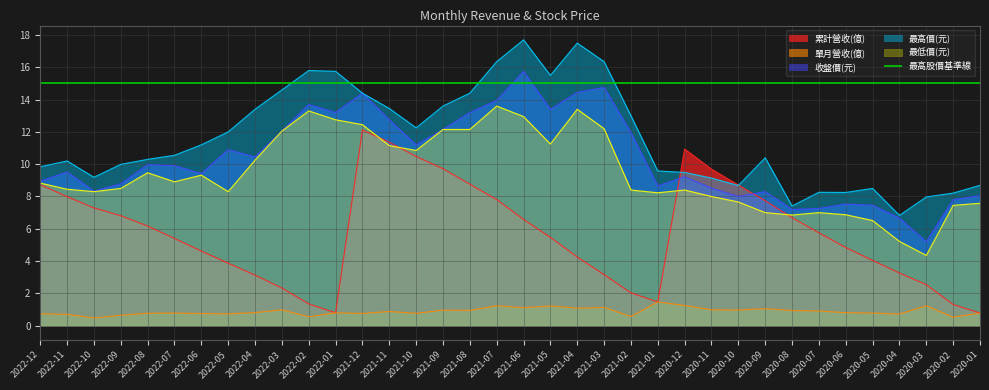

What is the spread (max minus min) of values at 2020-09?

9.3